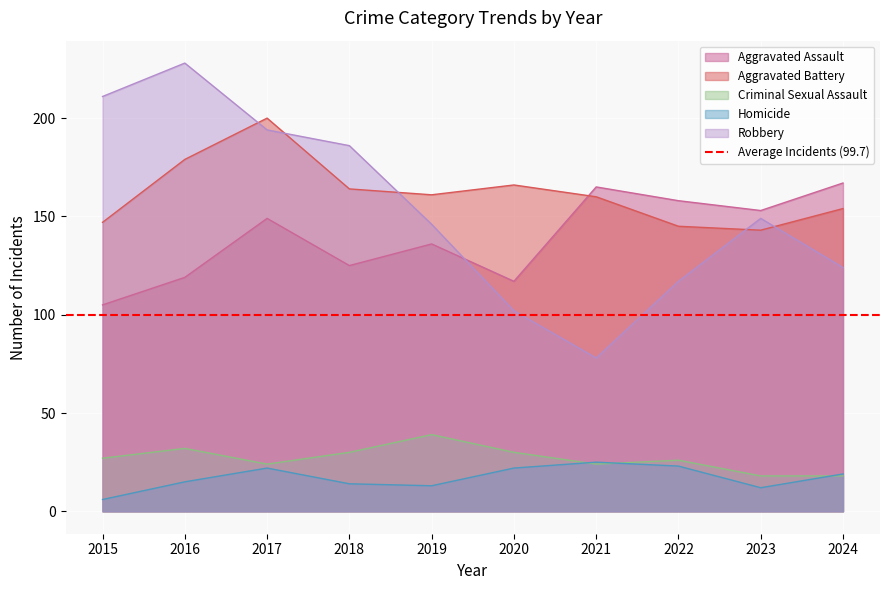

How many interior local valleys does the Aggravated Battery series have?

2